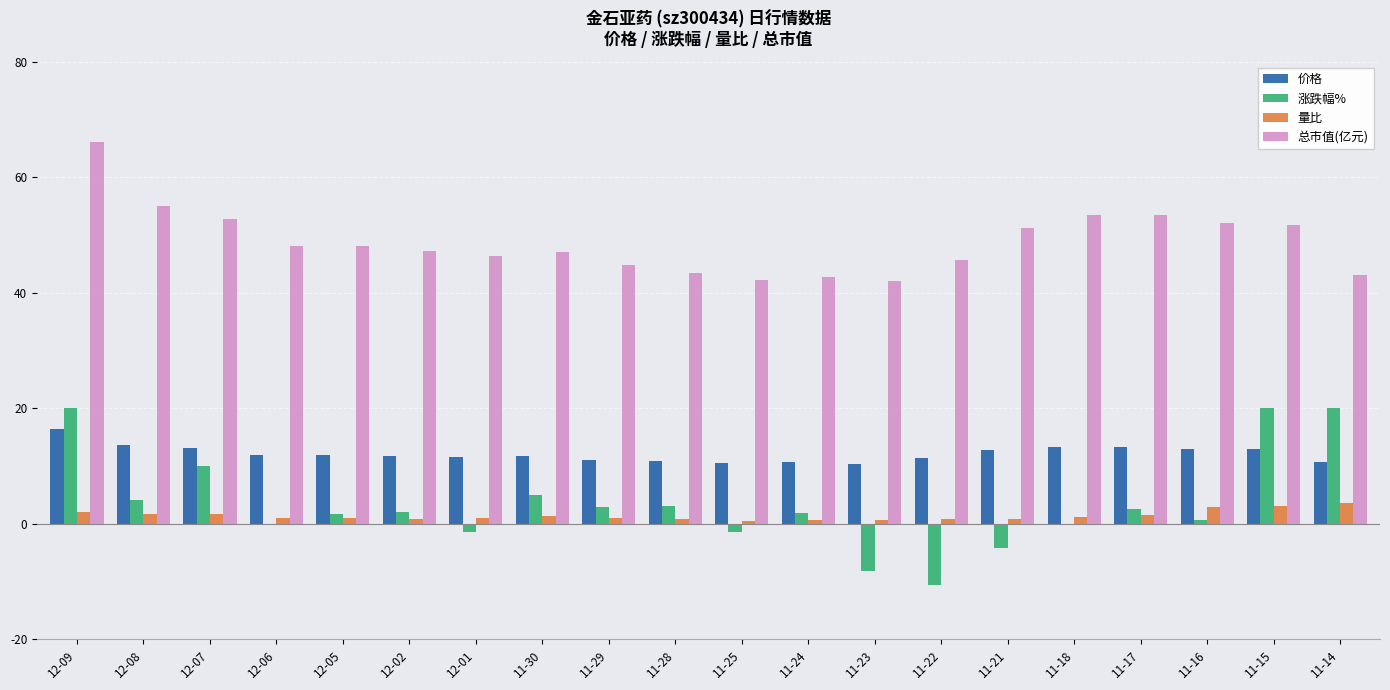

What is the sum of the 量比 values at 11-28 and 12-07?

2.4